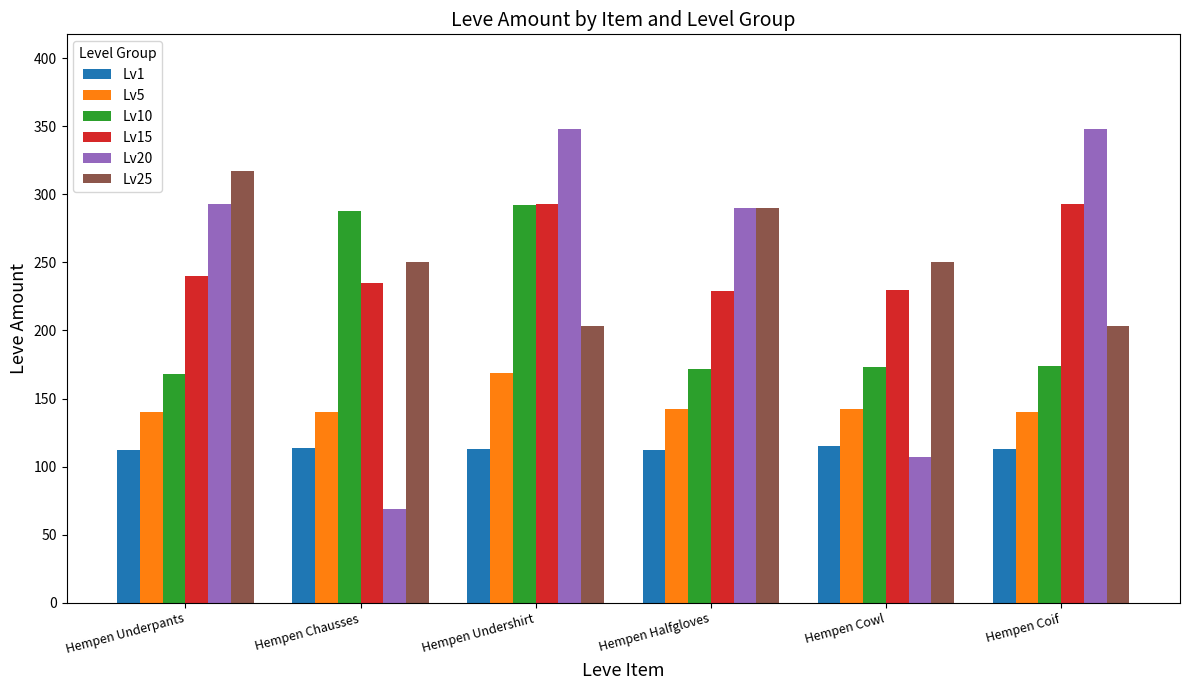

What is the minimum value for Lv10?

168